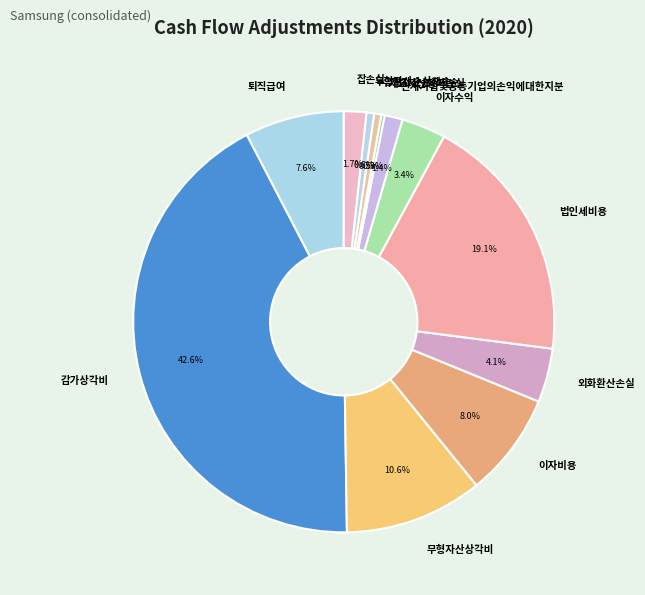

The 관계기업및공동기업의손익에대한지분 slice represents 11% of the pie. True or false?

False